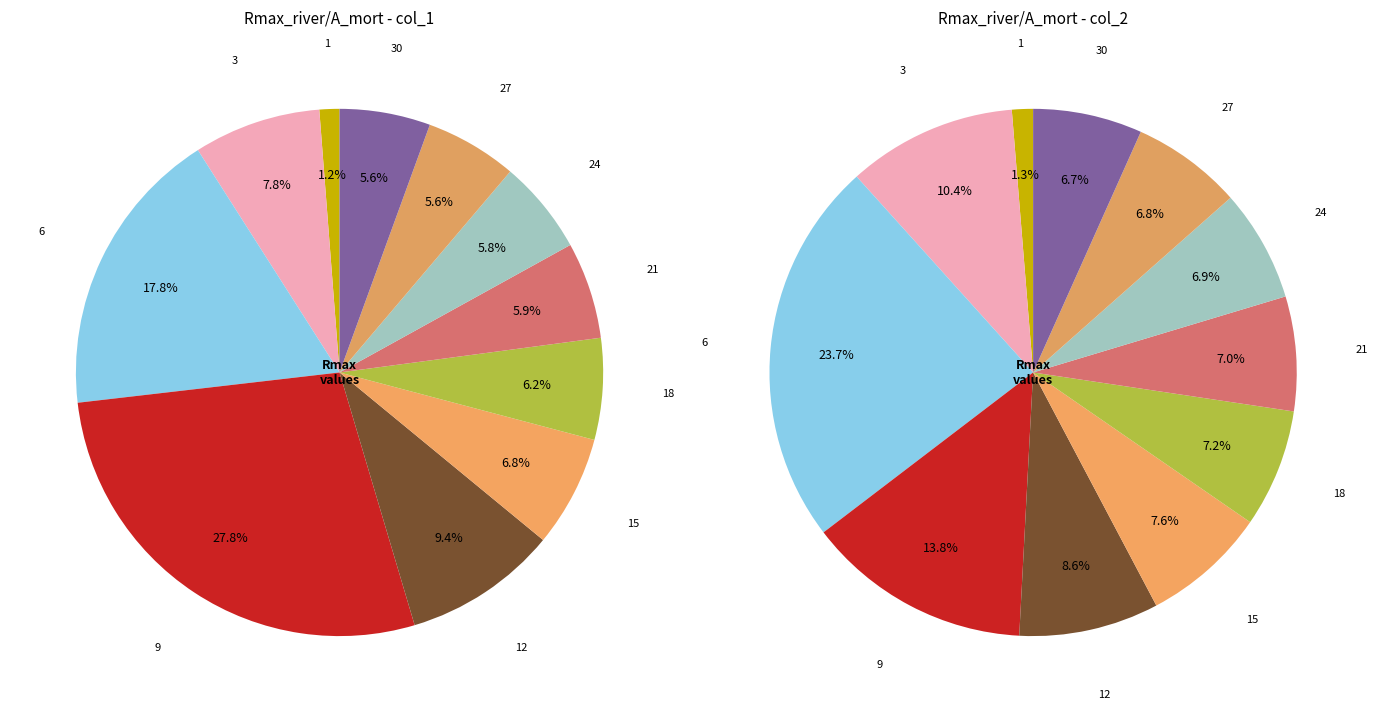

The 9 slice represents 28% of the pie. True or false?

True